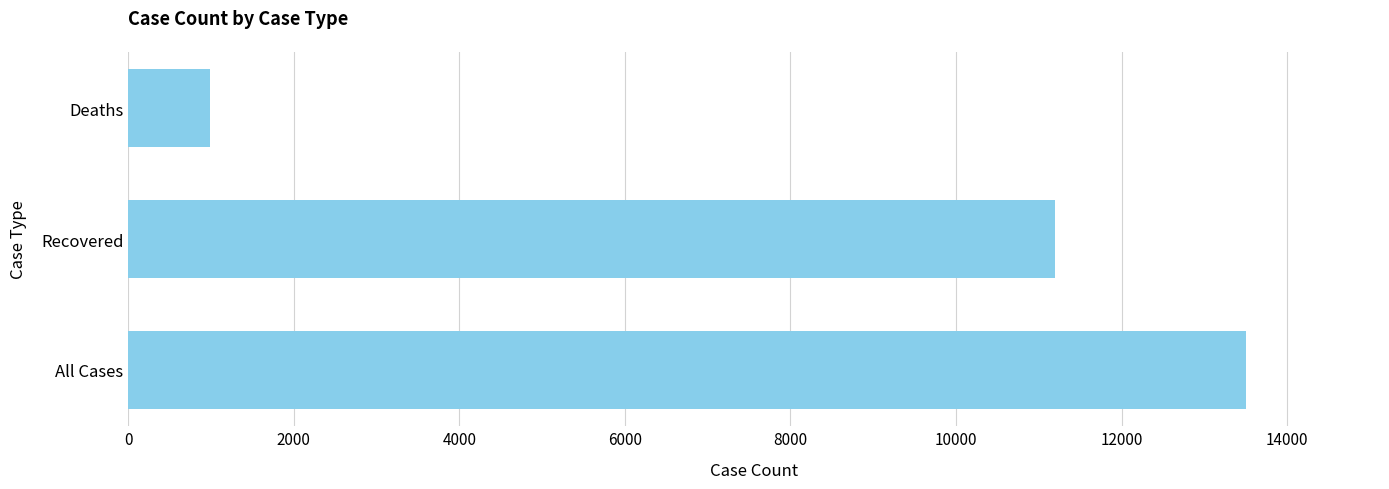

List the labels in order of value, largest first.

All Cases, Recovered, Deaths